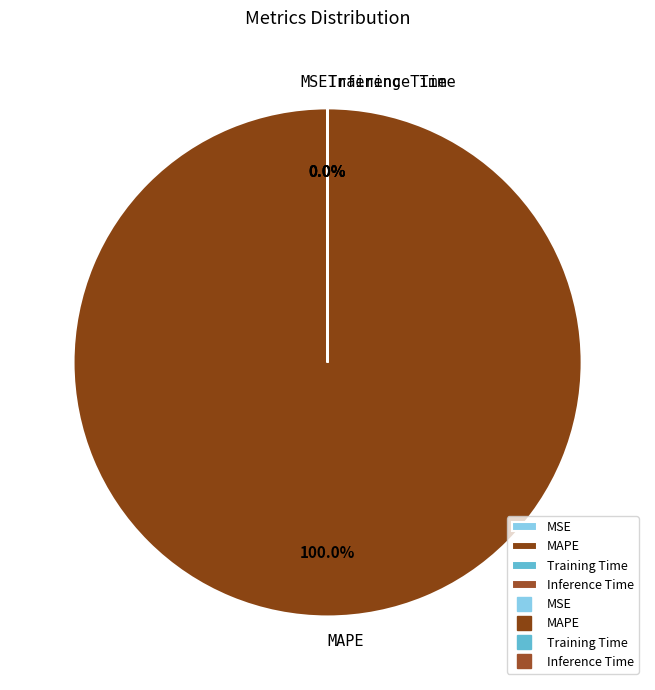

Which category has the biggest portion of the pie?

MAPE